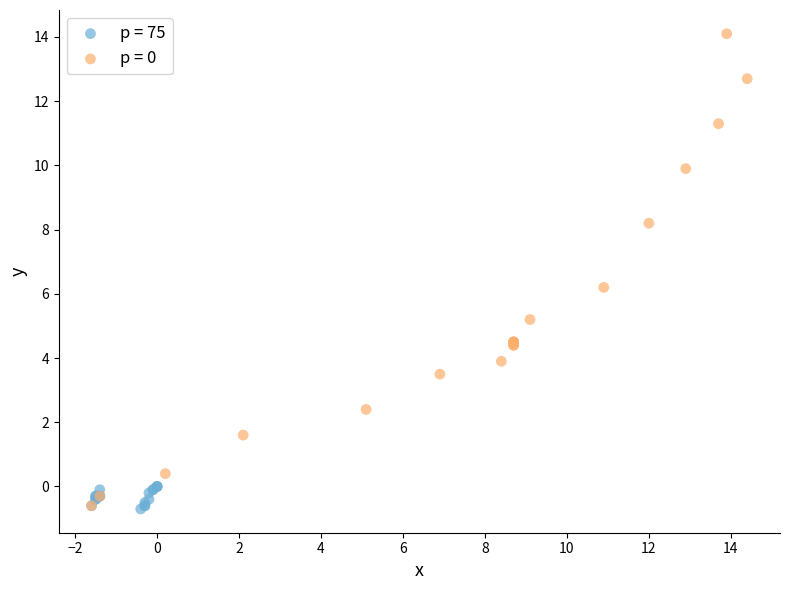

Which series has the largest Y range (max minus min)?

p = 0